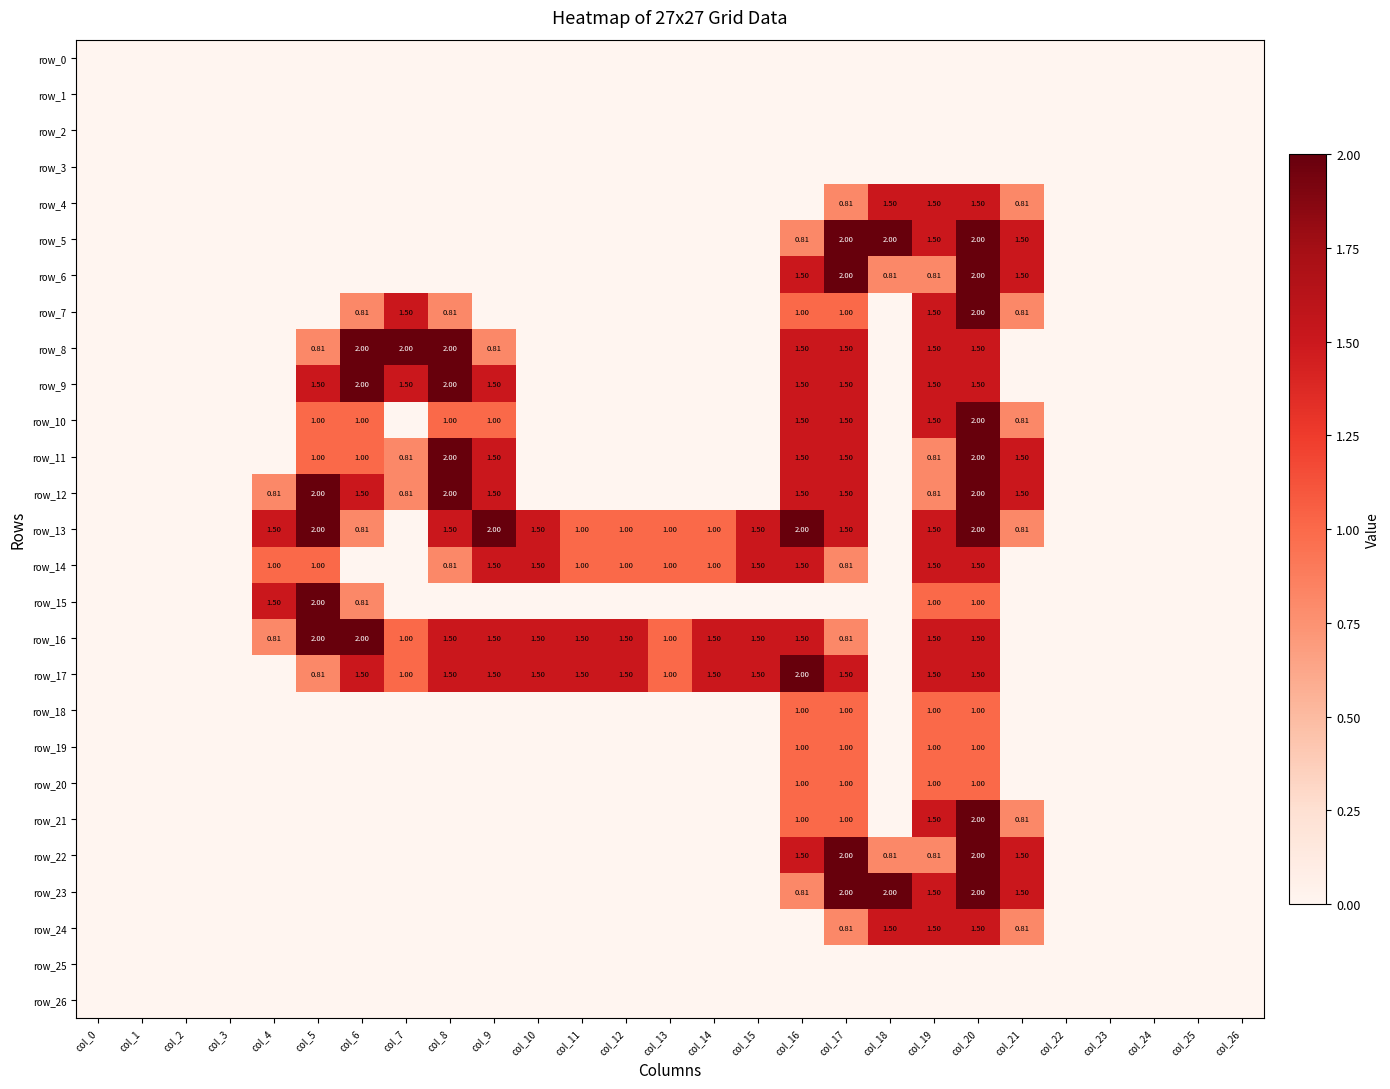

Which label corresponds to the largest value in the chart?

col_17